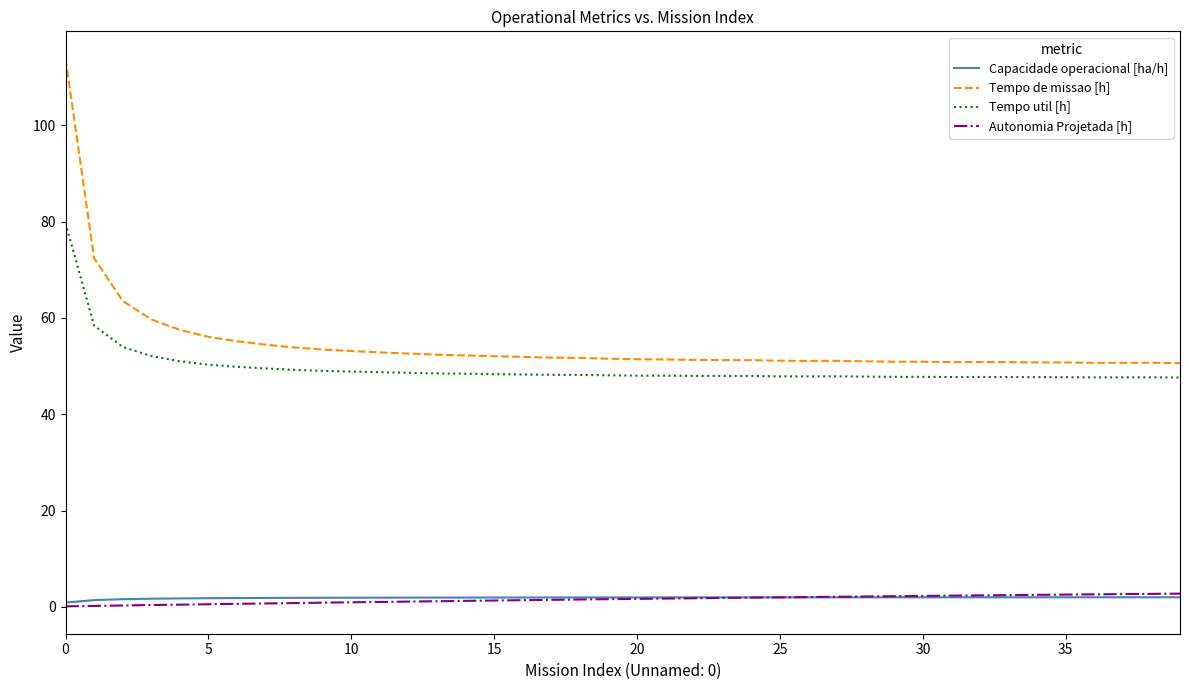

True or false: Autonomia Projetada [h] and Tempo util [h] cross at least once.

False